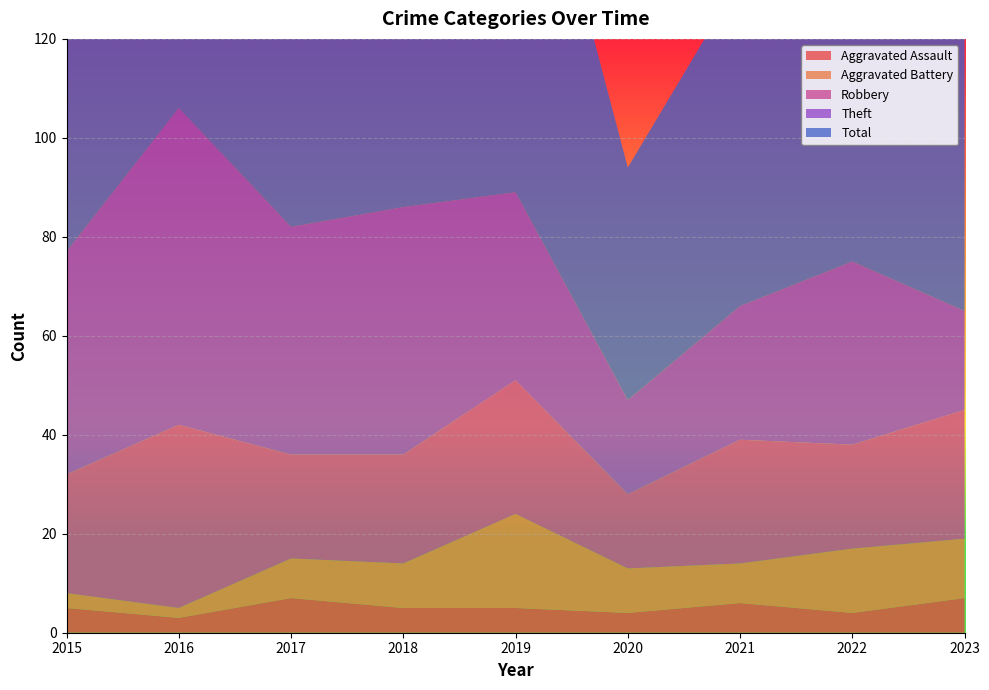

Reading left to right, extract all data points from this chart.

Aggravated Assault: 5	3	7	5	5	4	6	4	7
Aggravated Battery: 3	2	8	9	19	9	8	13	12
Robbery: 24	37	21	22	27	15	25	21	26
Theft: 45	64	46	50	38	19	27	37	20
Total: 77	106	82	88	91	47	66	77	67